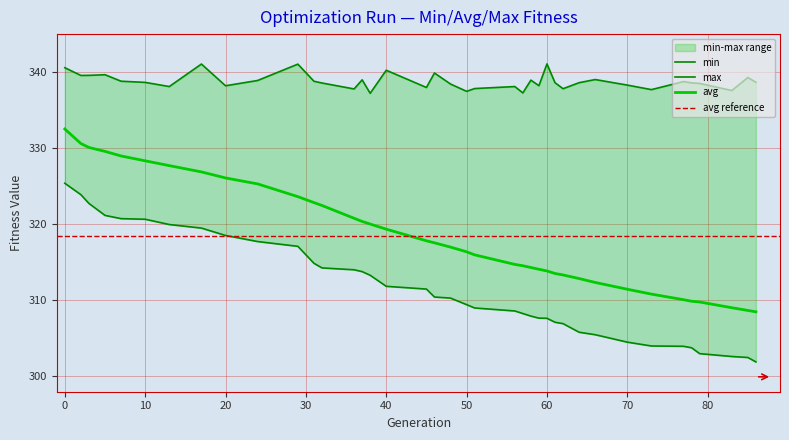

List the series in order of their peak value, lowest first.

min, avg, max